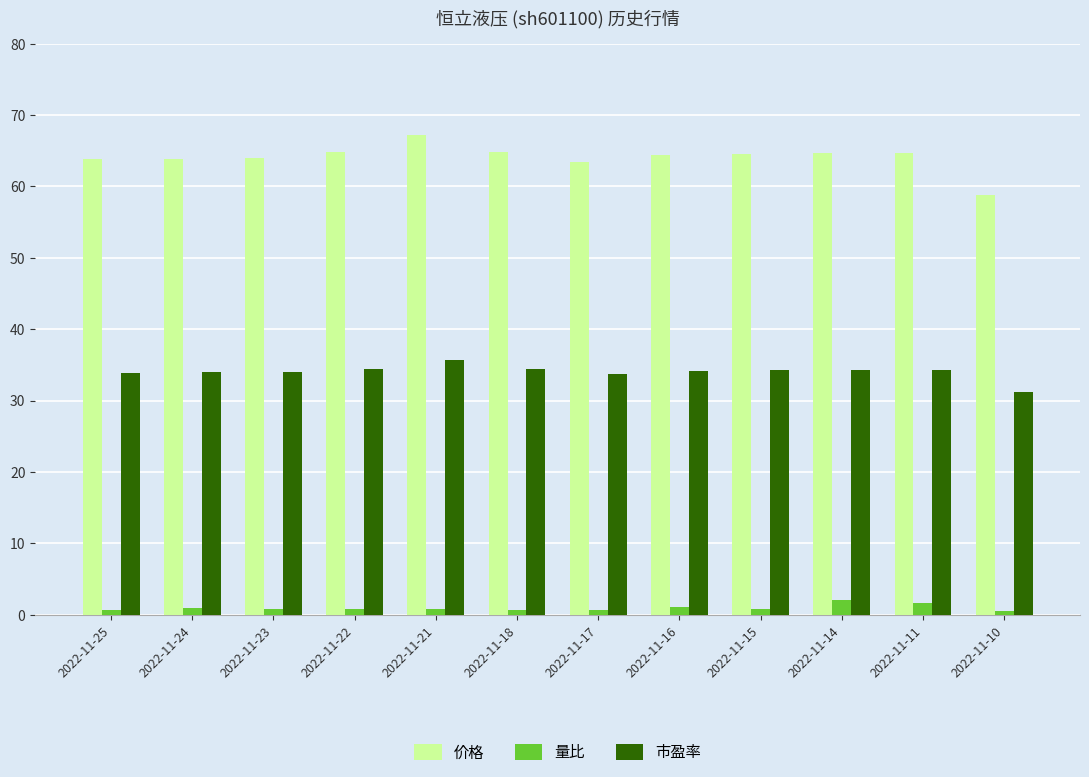

Count the number of categories in the chart.

12